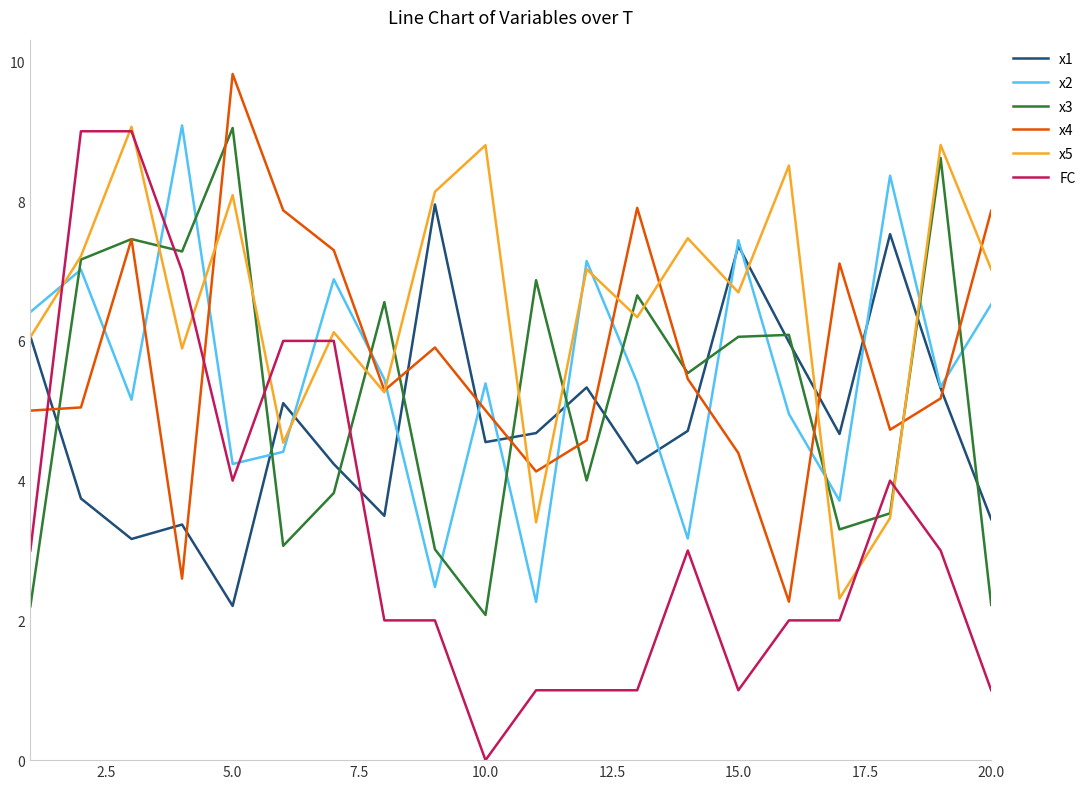

At how many categories does at least one series exceed 1?

20